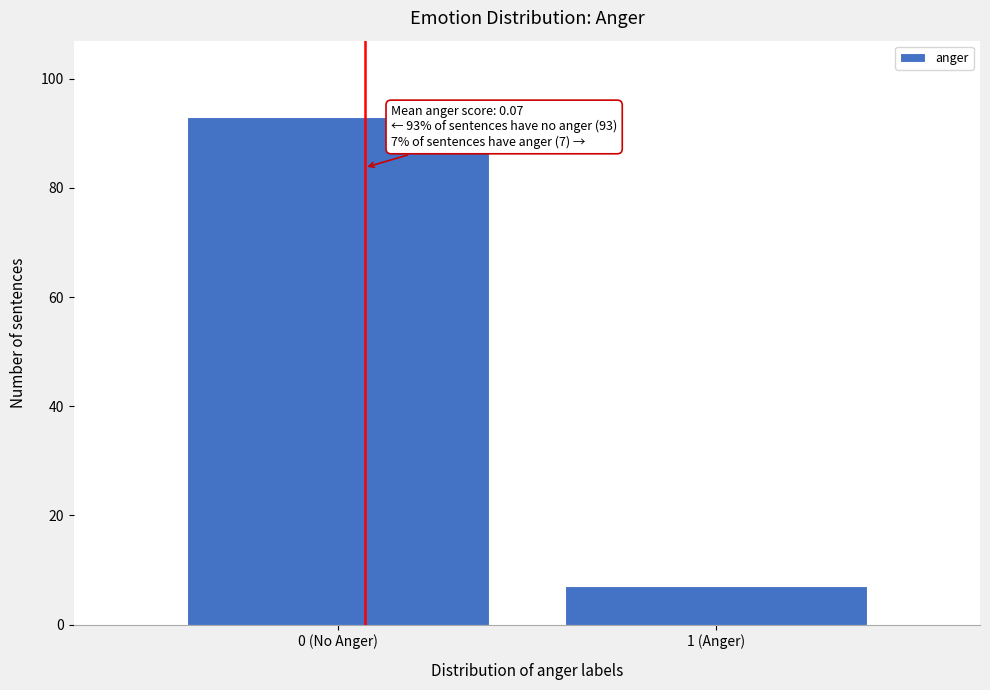

Reading left to right, what are all the values shown in this chart?

0 (No Anger)=93	1 (Anger)=7